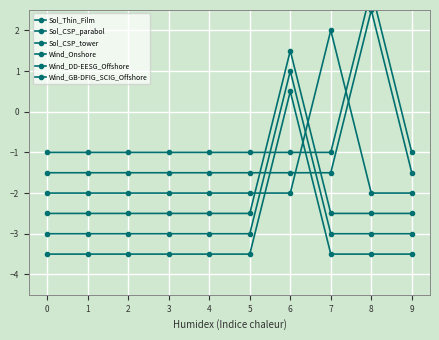

Is it true that Wind_Onshore equals -2.6 at 3?

False